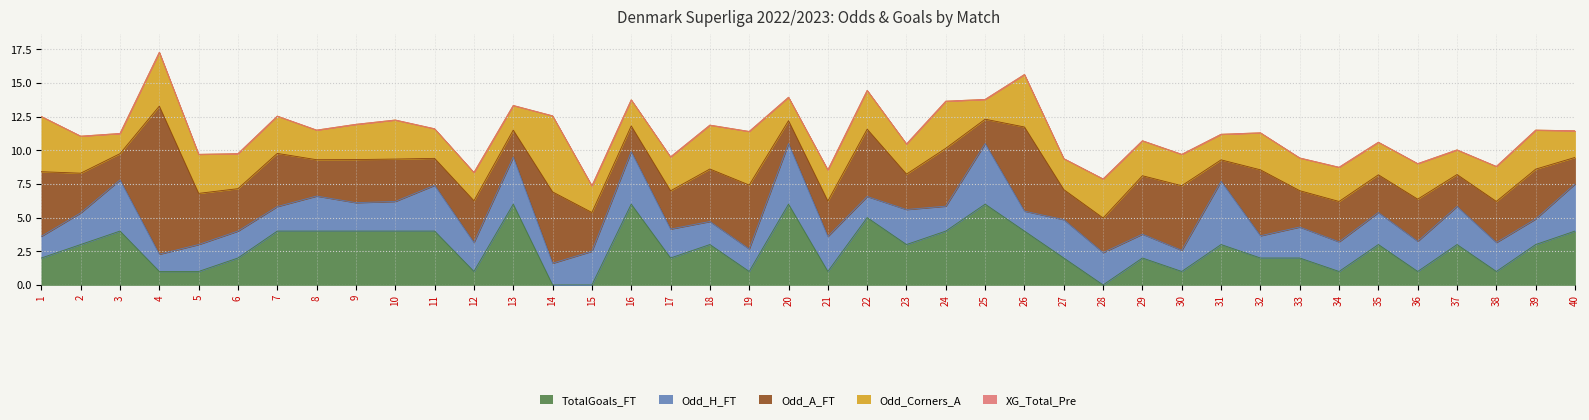

What are all the series names shown in the legend?

Odd_H_FT, Odd_A_FT, XG_Total_Pre, Odd_Corners_A, TotalGoals_FT